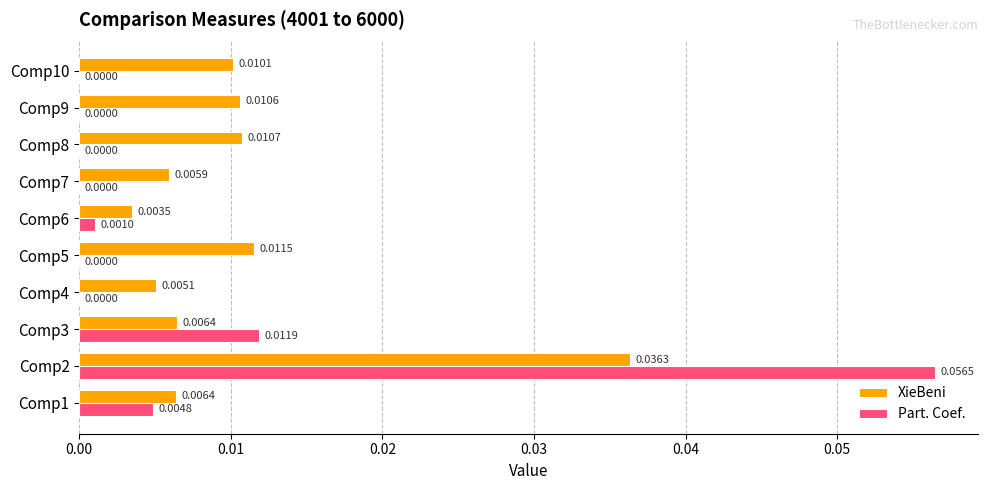

Between Comp5 and Comp9, which series saw the biggest shift?

XieBeni